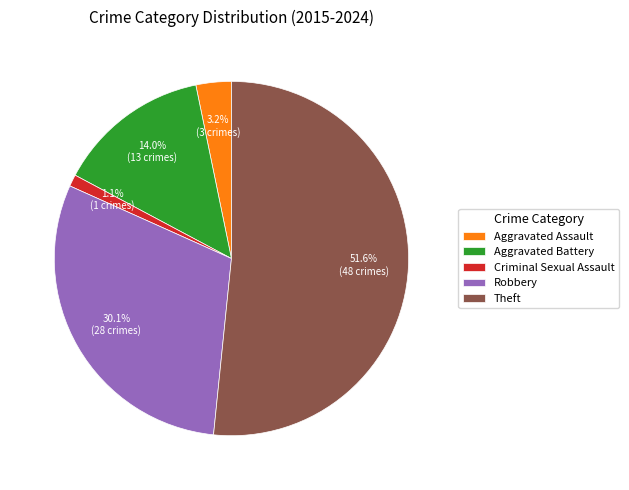

Is there any slice that represents more than half of the pie?

Yes